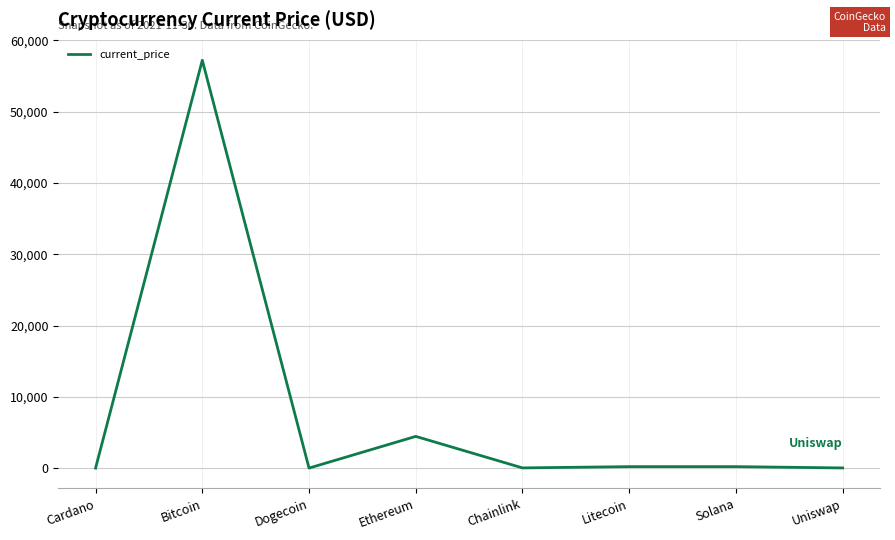

The value at Bitcoin is 16141.7. True or false?

False